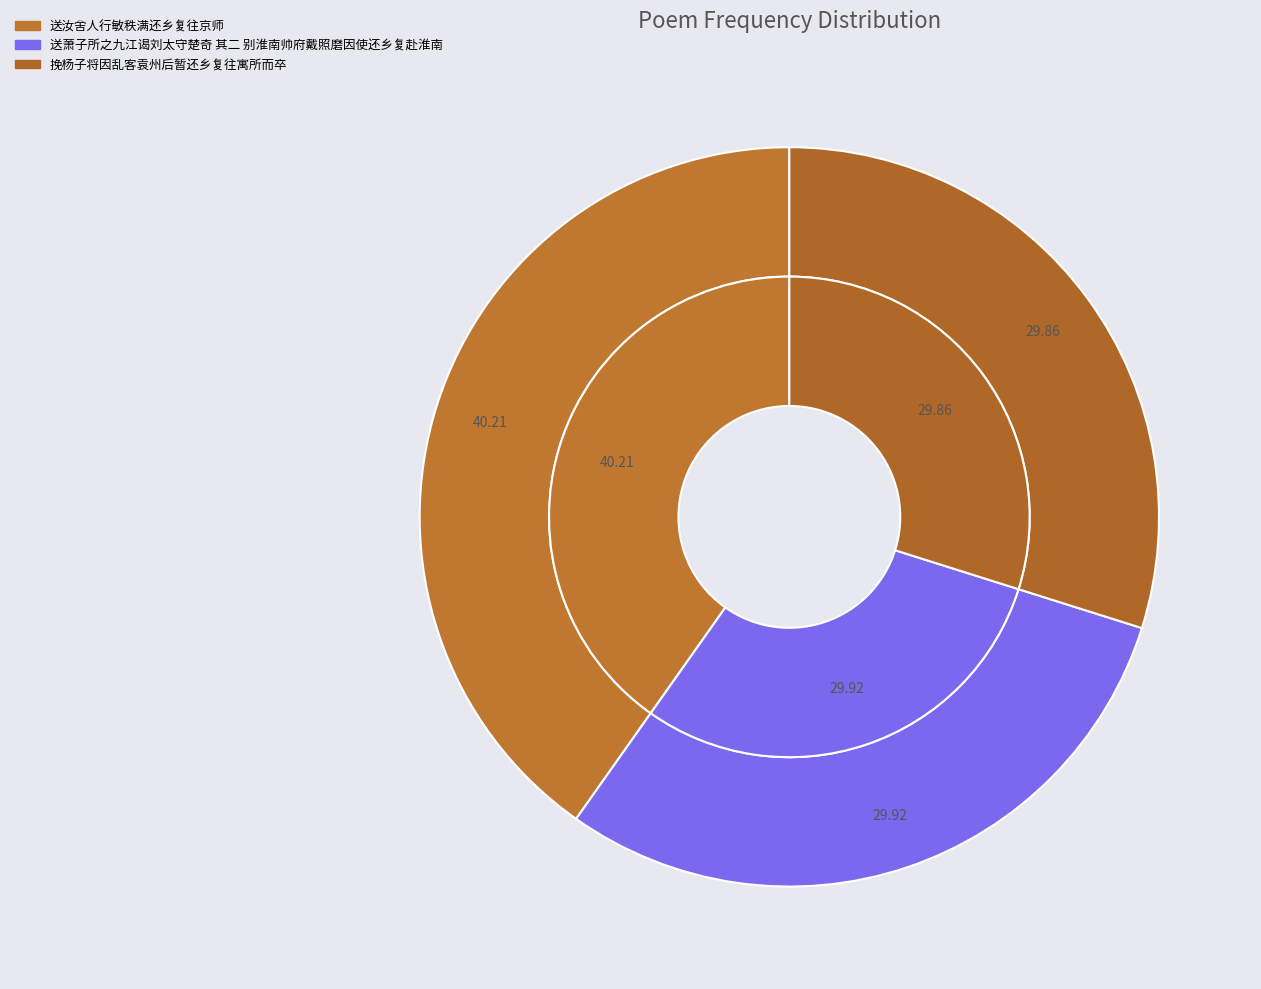

Rank the categories by value from highest to lowest.

送汝舍人行敏秩满还乡复往京师, 送萧子所之九江谒刘太守楚奇 其二 别淮南帅府戴照磨因使还乡复赴淮南, 挽杨子将因乱客袁州后暂还乡复往寓所而卒